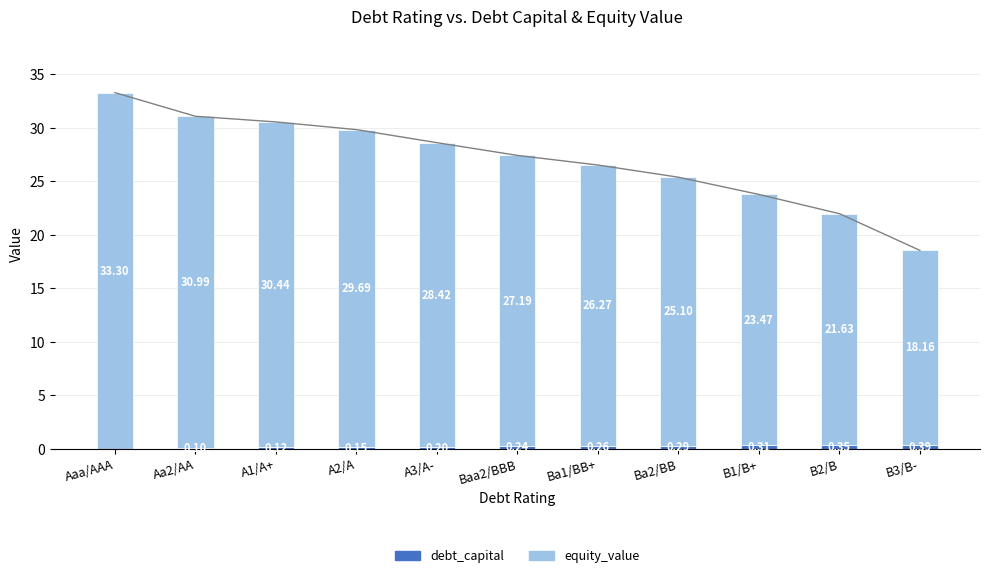

True or false: equity_value has a value of 12.7 at B3/B-.

False